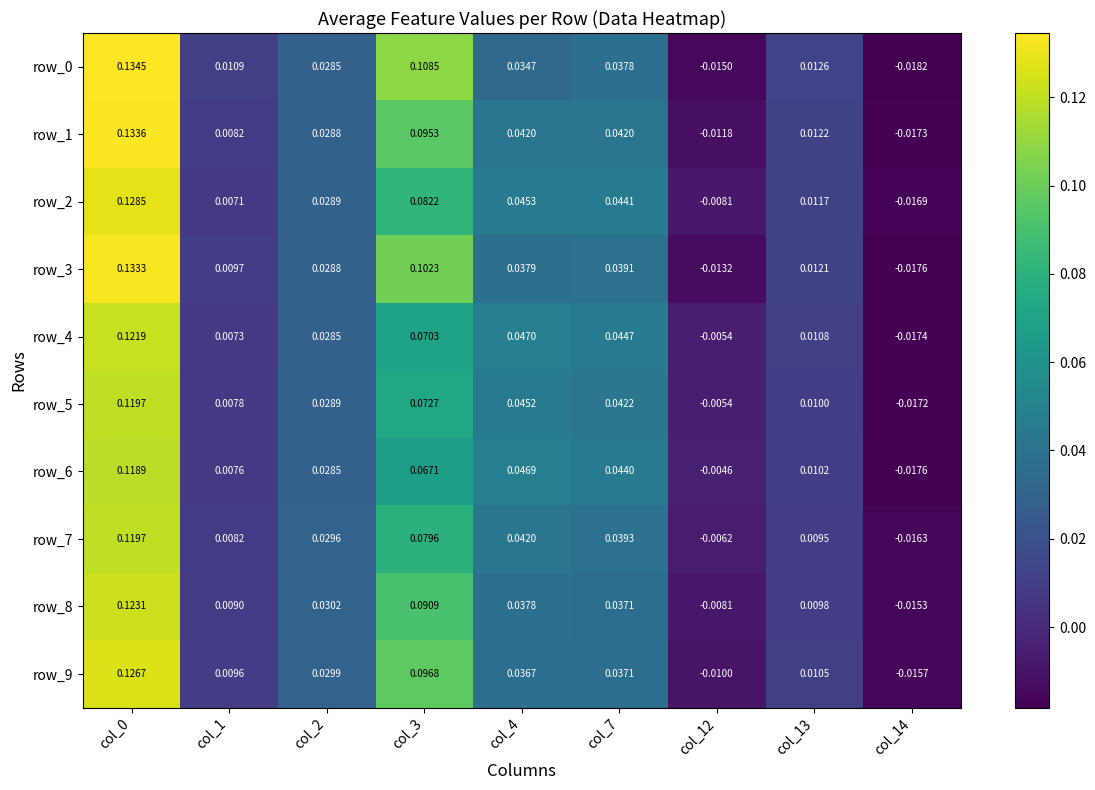

Is the value of row_8 at col_2 greater than the value of row_5 at col_2?

Yes